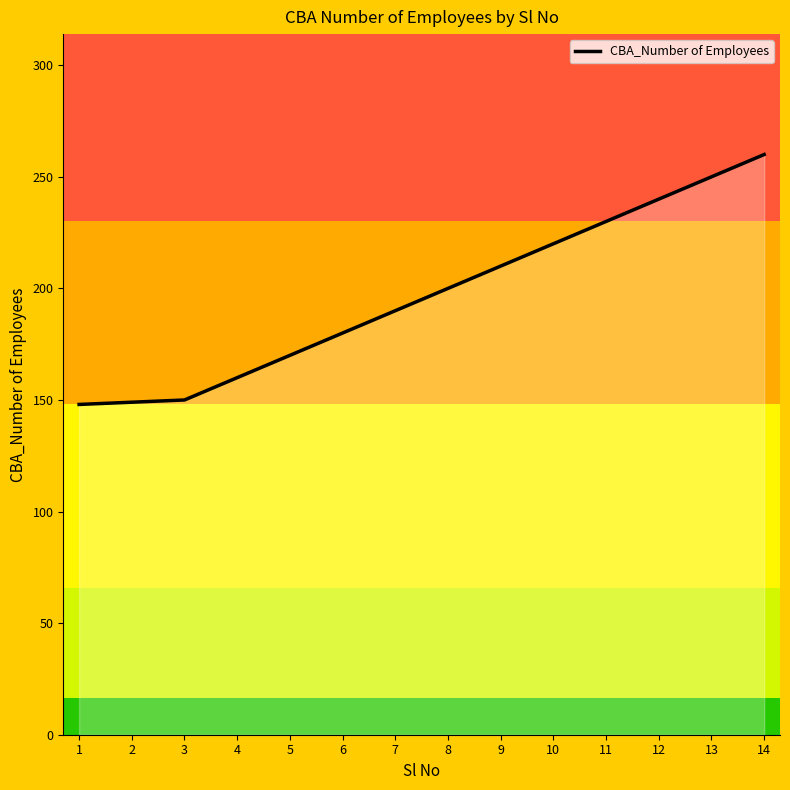

Approximately how many times larger is the value at 13 compared to 9?

1.2